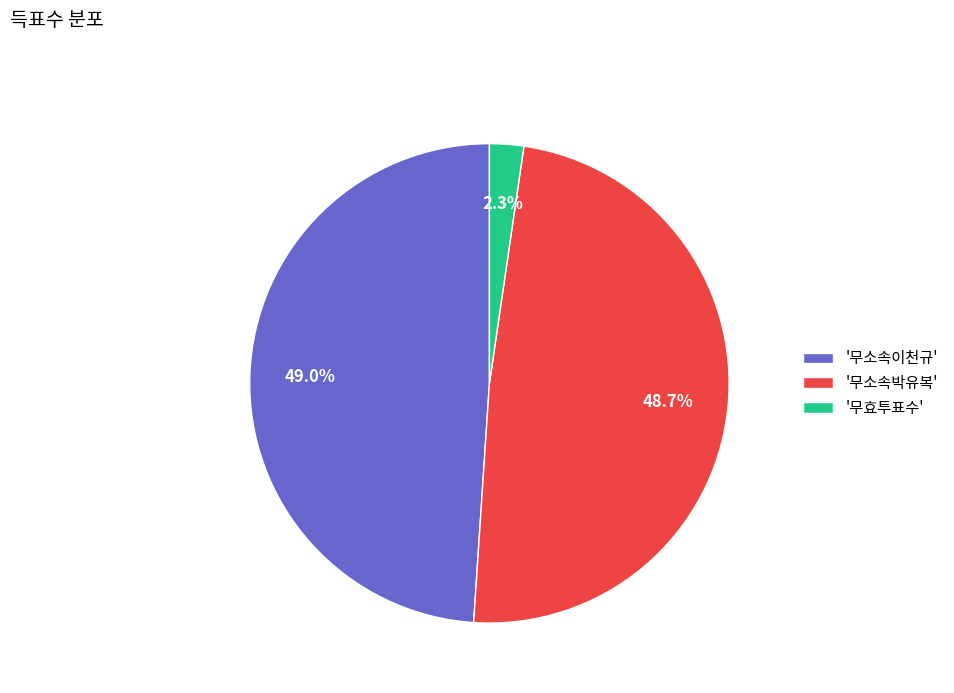

How many segments does this pie chart have?

3